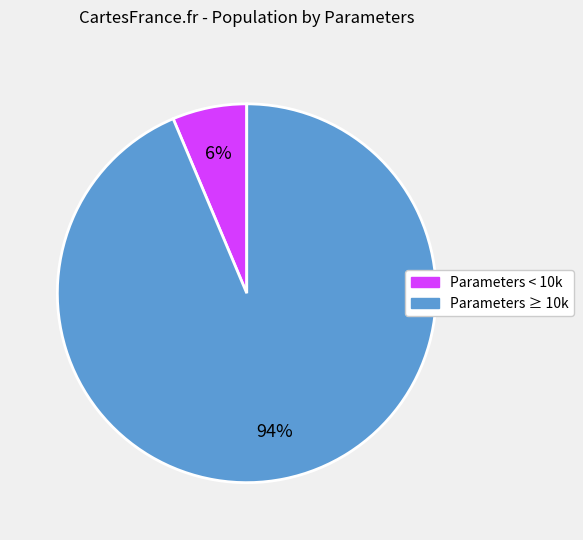

Is there any slice that represents more than half of the pie?

Yes